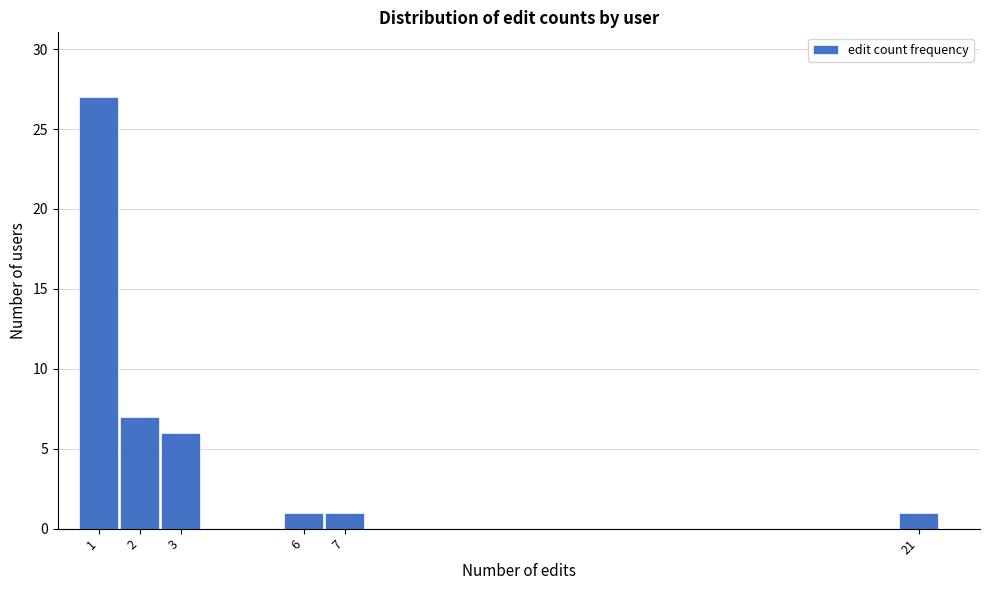

Reading left to right, list every bar in this chart as the range it spans on the x-axis followed by its height. The values are not printed on the chart, so give them approximately, as read against the axis.

0.5 to 1.5: 27
1.5 to 2.5: 7
2.5 to 3.5: 6
3.5 to 4.5: 0
4.5 to 5.5: 0
5.5 to 6.5: 1
6.5 to 7.5: 1
7.5 to 8.5: 0
8.5 to 9.5: 0
9.5 to 10.5: 0
10.5 to 11.5: 0
11.5 to 12.5: 0
12.5 to 13.5: 0
13.5 to 14.5: 0
14.5 to 15.5: 0
15.5 to 16.5: 0
16.5 to 17.5: 0
17.5 to 18.5: 0
18.5 to 19.5: 0
19.5 to 20.5: 0
20.5 to 21.5: 1